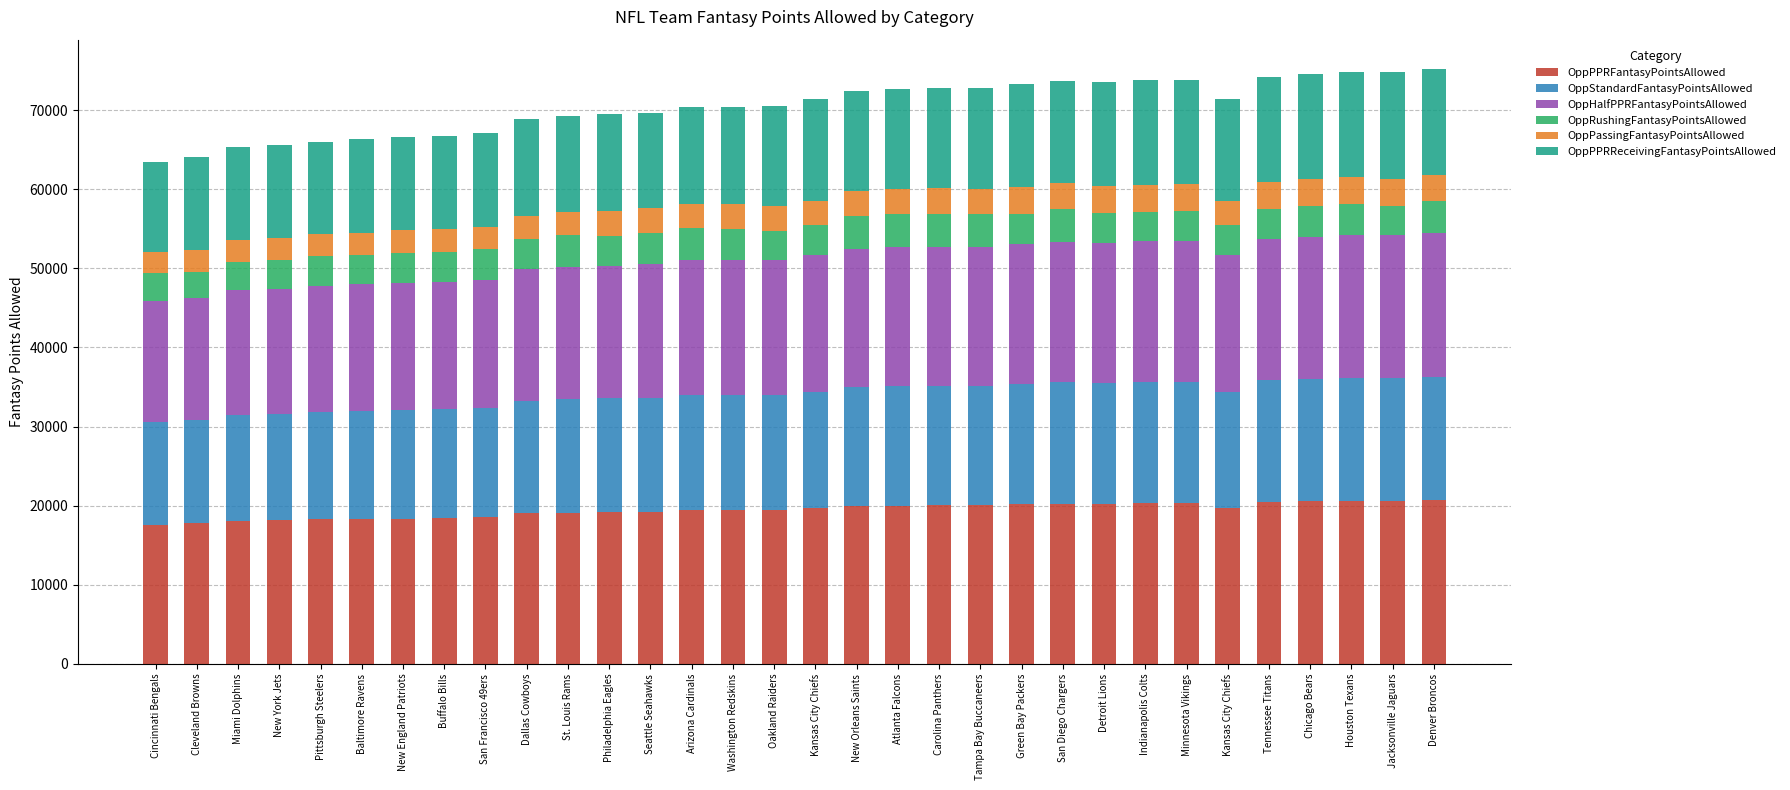

What is the label of the 1st bar from the right?

Denver Broncos